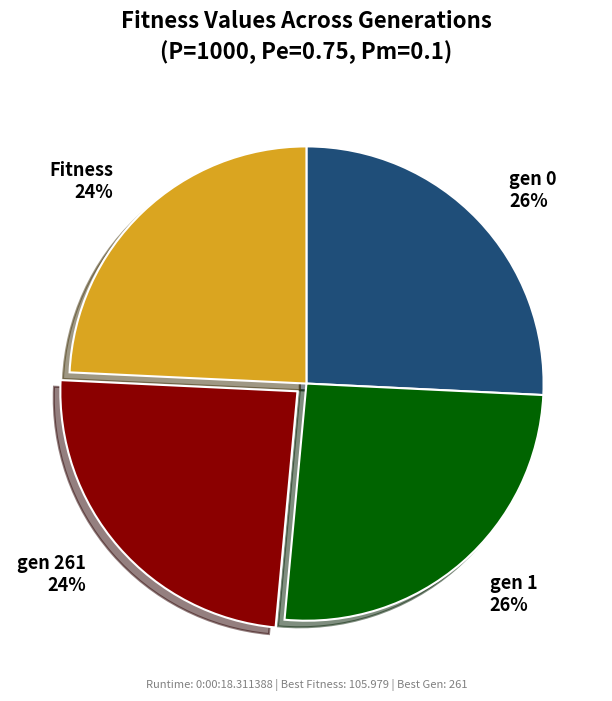

The gen 0 26% slice represents 16% of the pie. True or false?

False